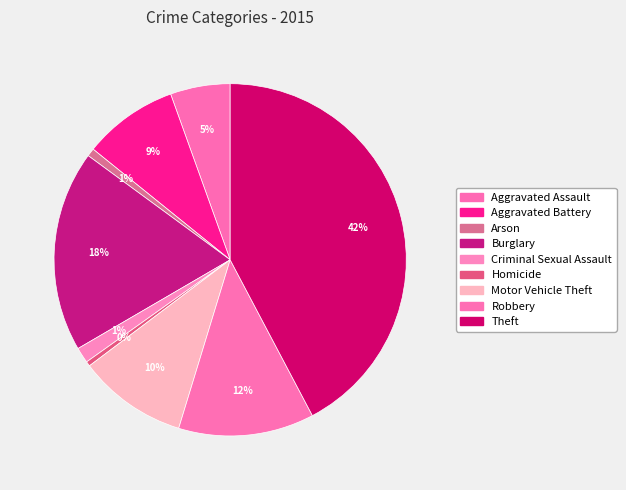

How many segments does this pie chart have?

9